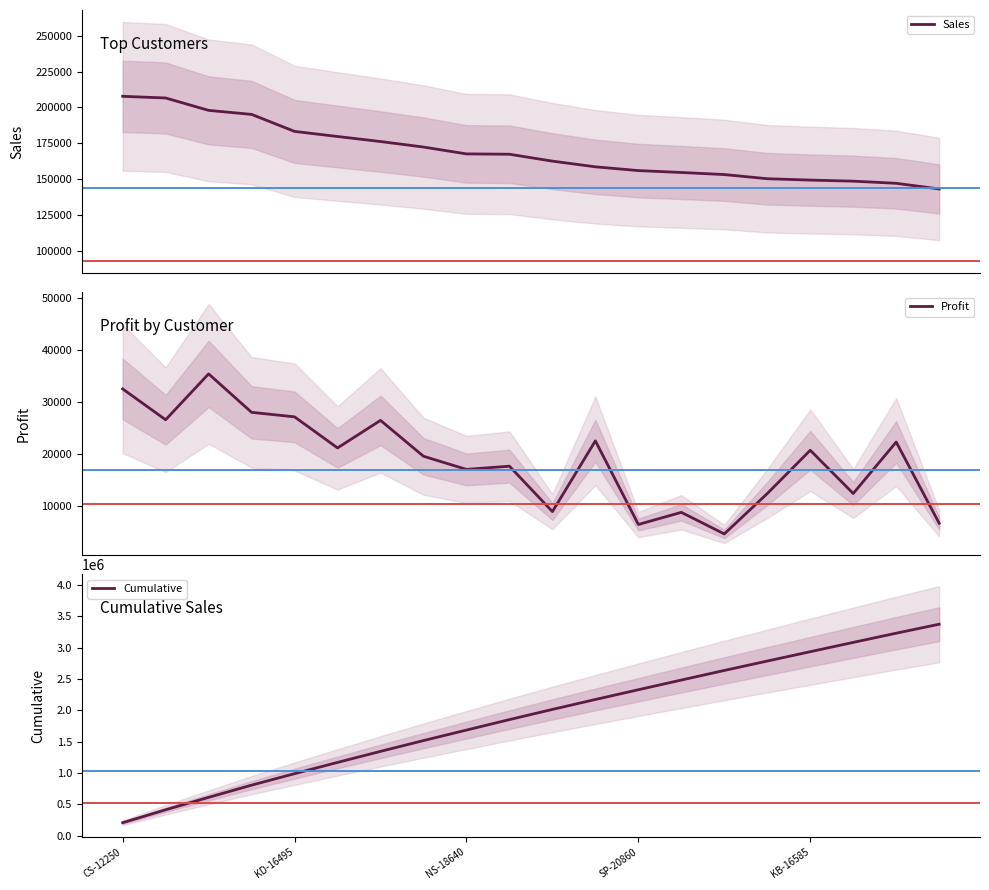

What is the maximum value for Sales?

207763.6